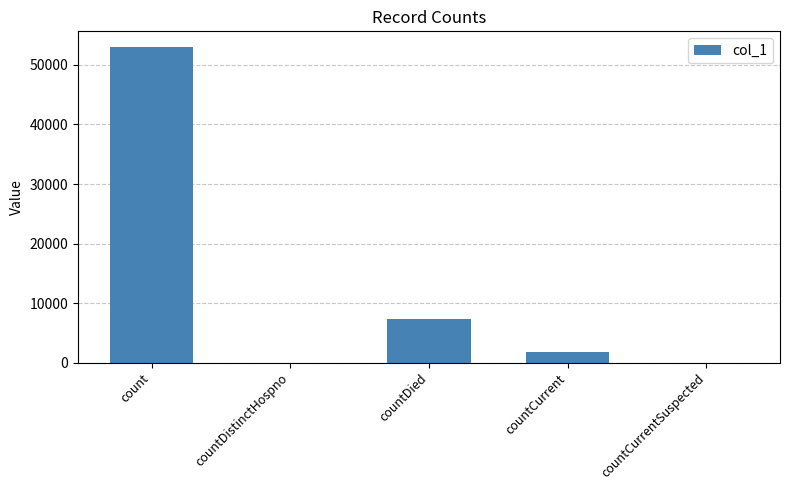

What is the sum of all values?

62072